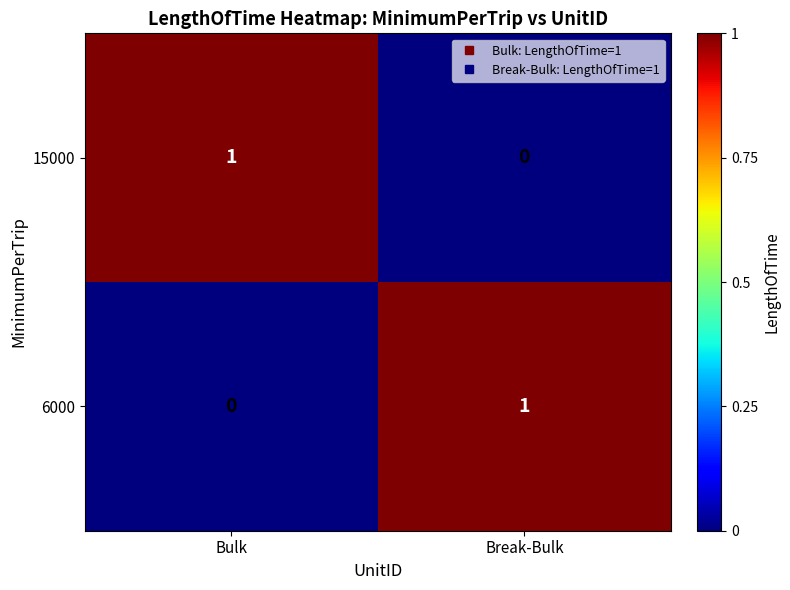

Which category has the lowest value in the 15000 series?

Break-Bulk